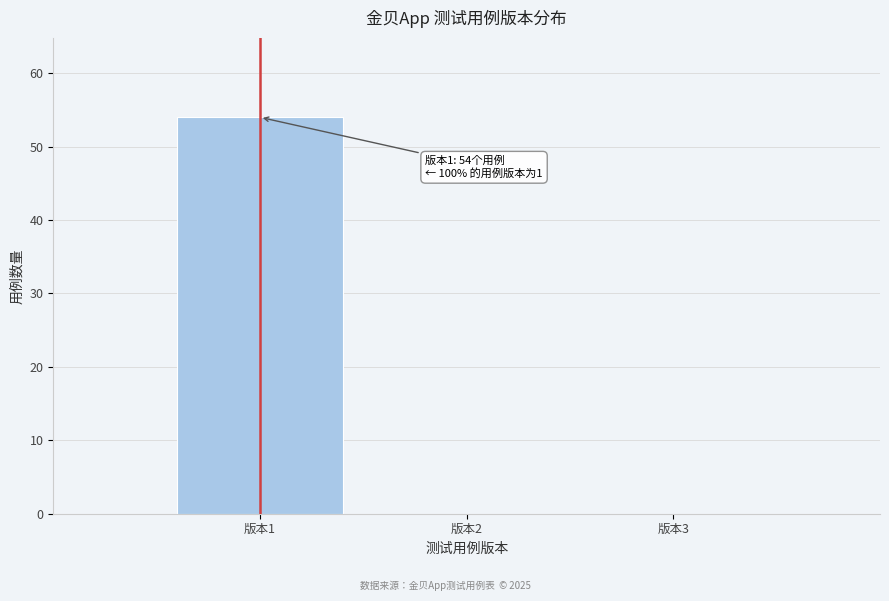

Which range on the x-axis has the tallest bar?

0.5 to 1.5